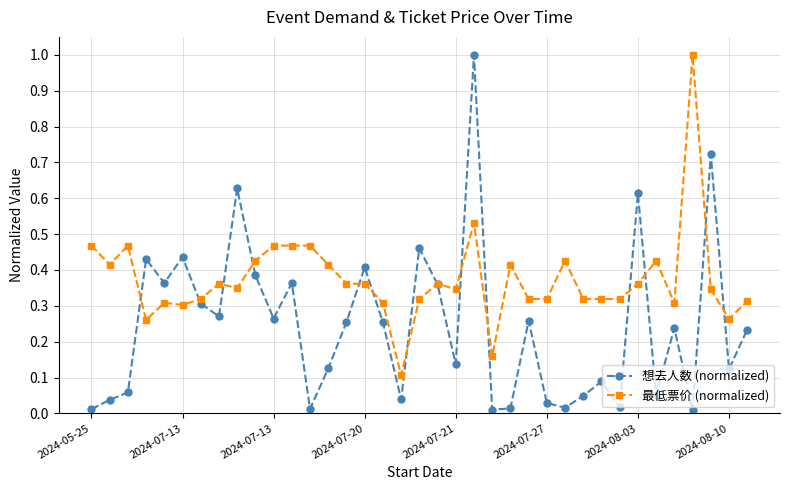

Rank the series by their average value, from highest to lowest.

最低票价 (normalized), 想去人数 (normalized)